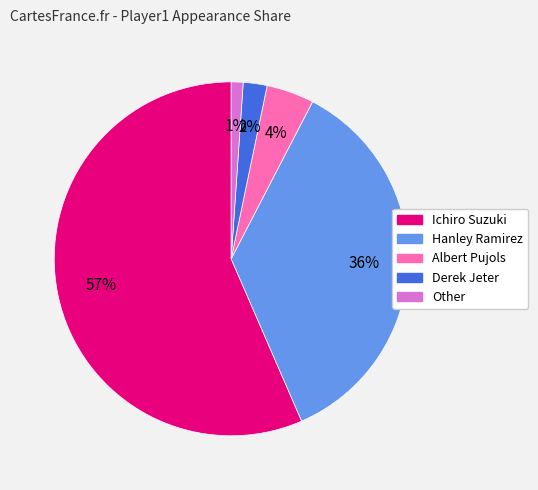

What is the largest slice in the pie chart?

Ichiro Suzuki